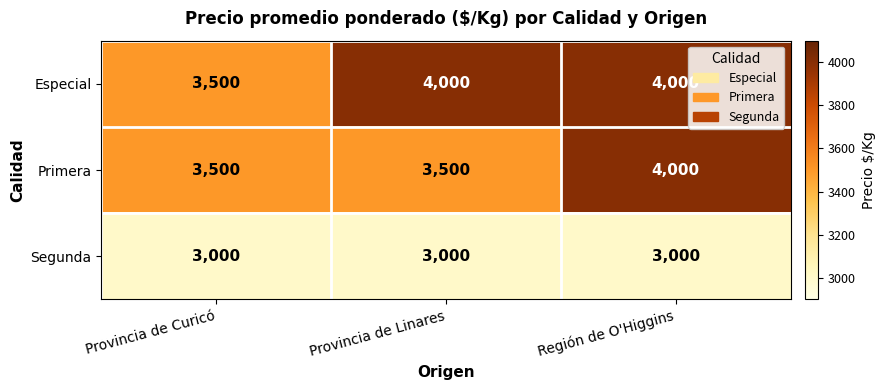

Reading left to right, list all the values displayed in this chart.

Especial: Provincia de Curicó=3500	Provincia de Linares=4000	Región de O'Higgins=4000
Primera: Provincia de Curicó=3500	Provincia de Linares=3500	Región de O'Higgins=4000
Segunda: Provincia de Curicó=3000	Provincia de Linares=3000	Región de O'Higgins=3000